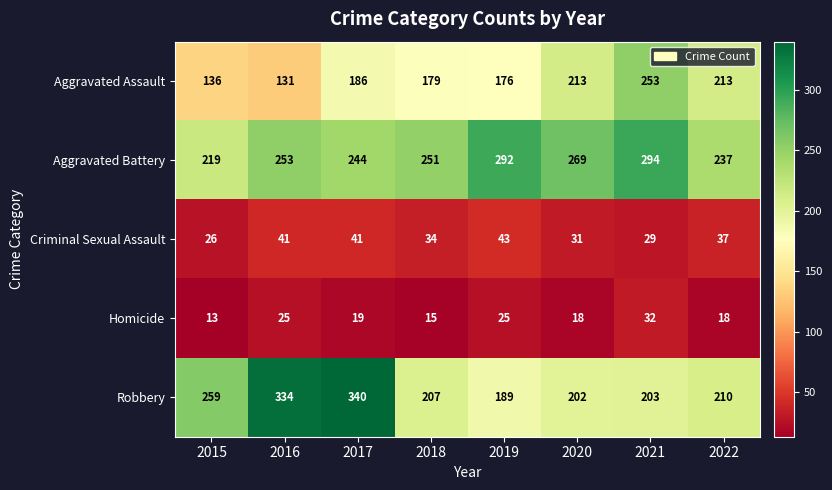

Which series has the largest total across all categories?

Aggravated Battery